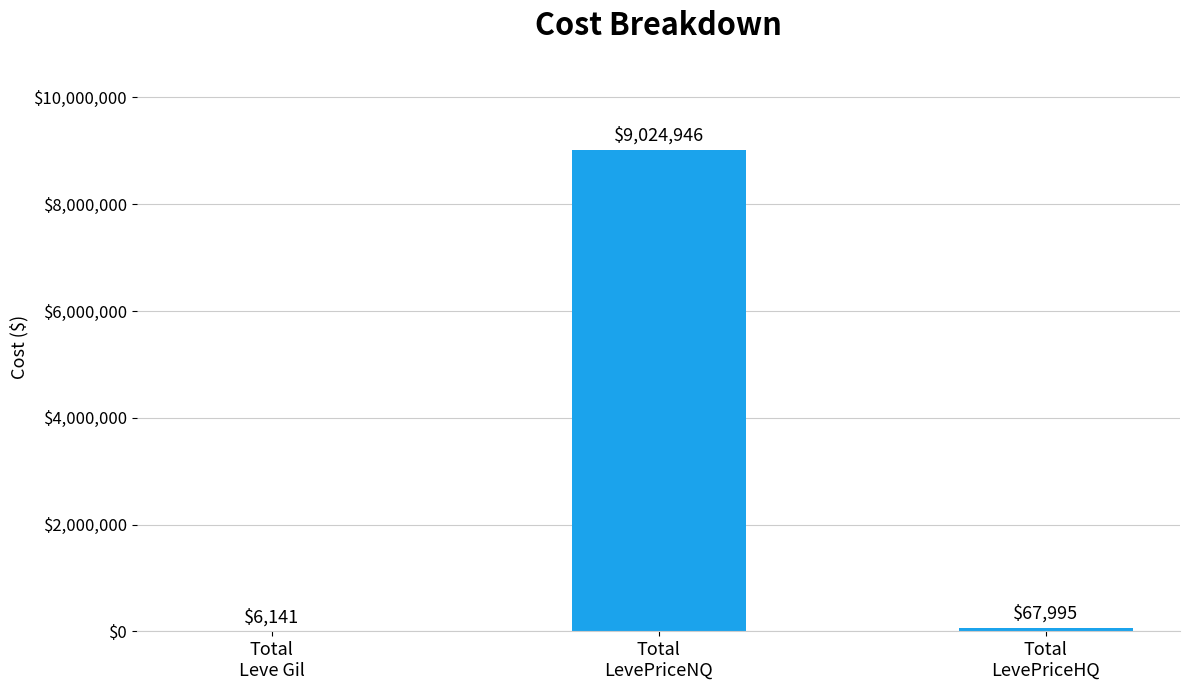

Where is the data nearest to the value 4515543?

Total
LevePriceHQ